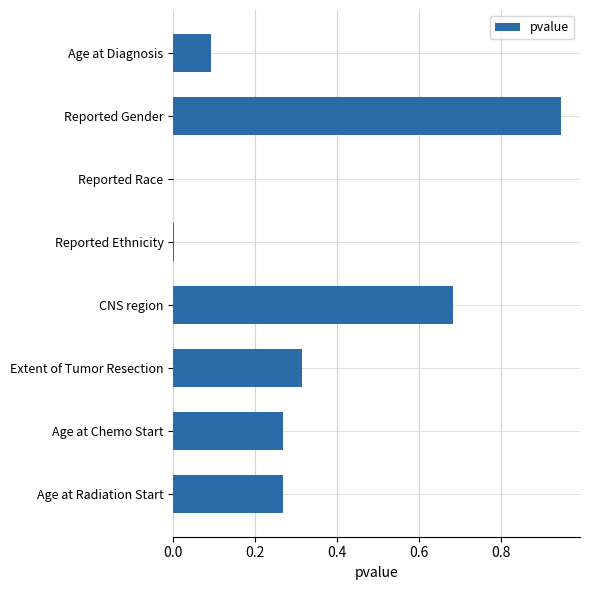

Is it true that the value at Reported Gender is 0.2?

False